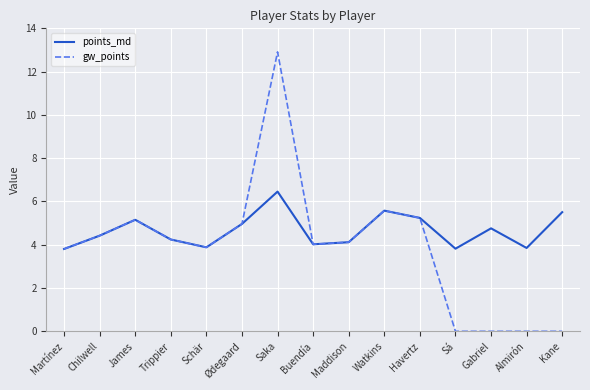

Which series has the largest total across all categories?

points_md